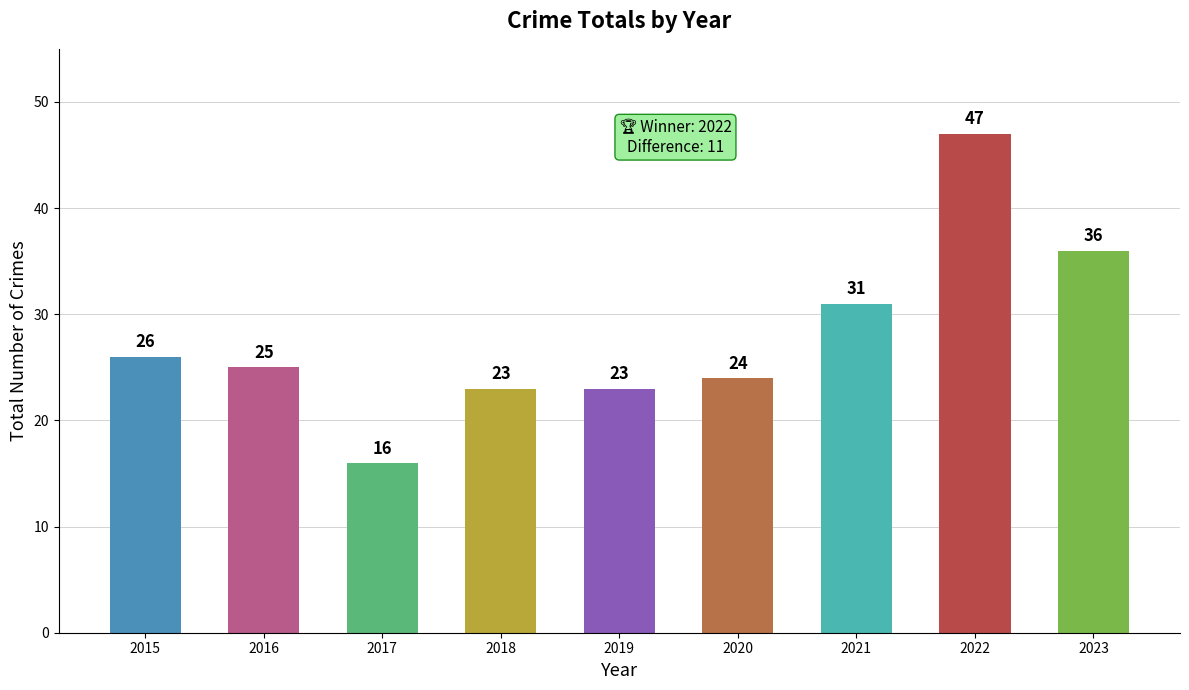

How many data points does each series have?

9